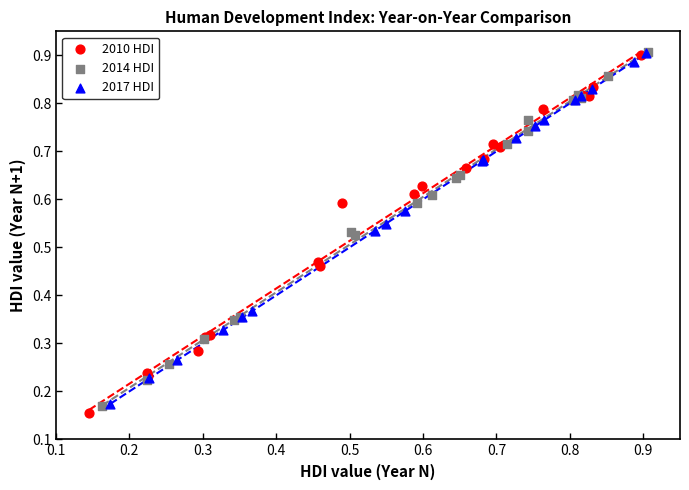

What are all the series names shown in the legend?

2010 HDI, 2014 HDI, 2017 HDI